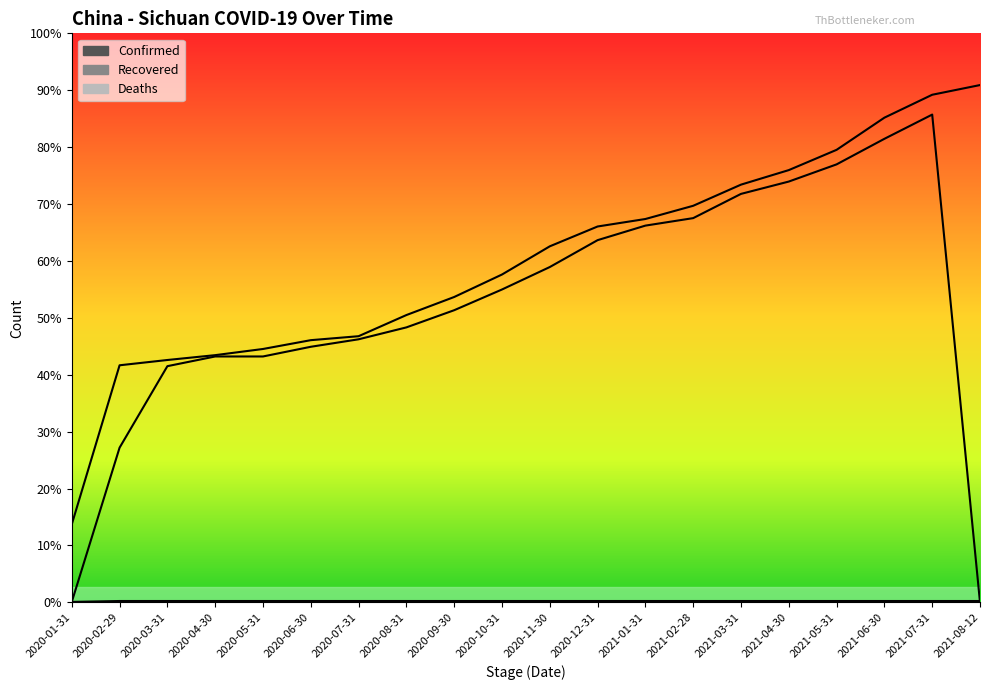

Which series has the largest total across all categories?

Confirmed